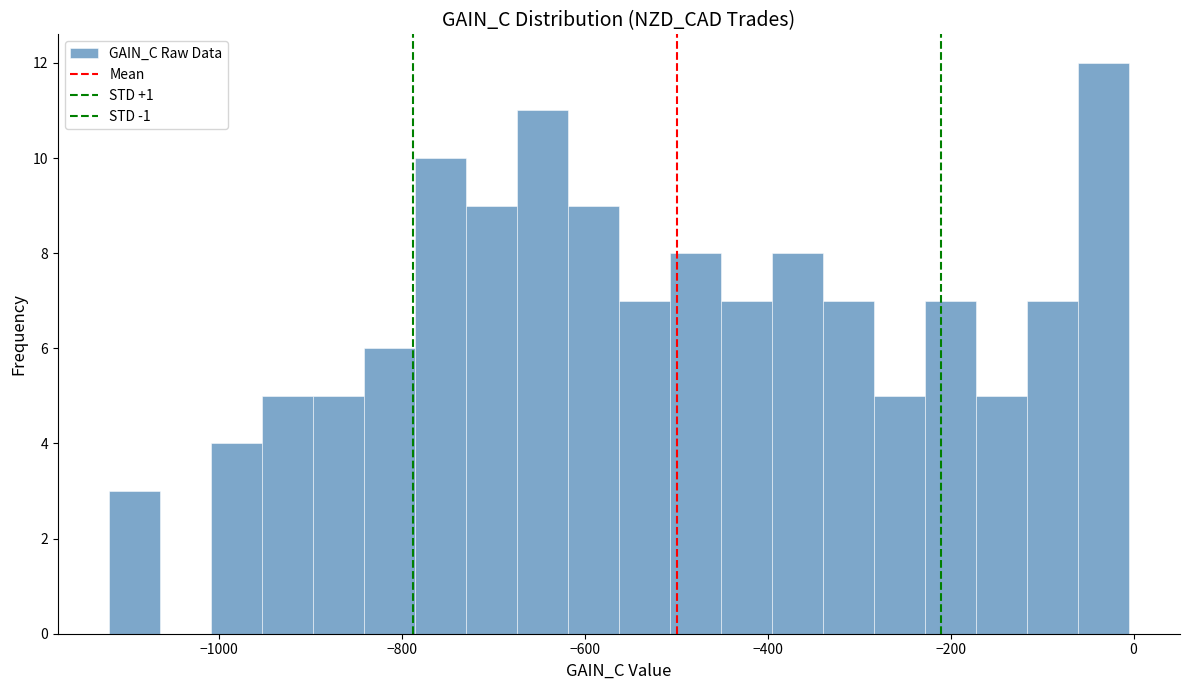

Read against the x-axis, roughly where is the centre of the tallest bar?

-40